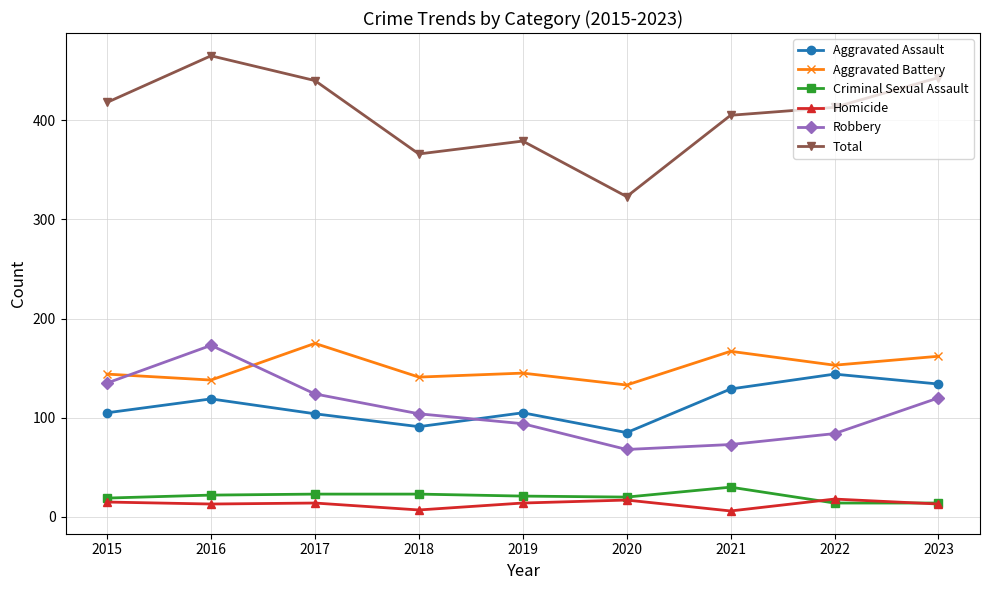

Does the chart have visible grid lines?

Yes